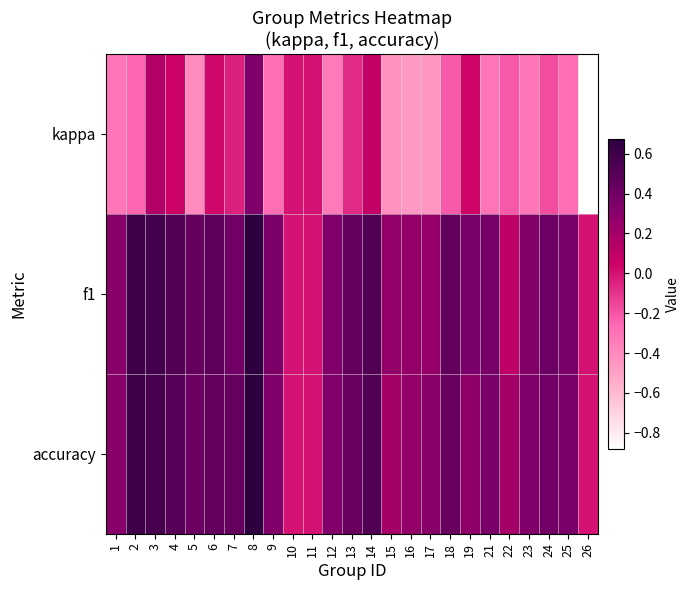

At 7, list the series in order from smallest to largest.

kappa, f1, accuracy